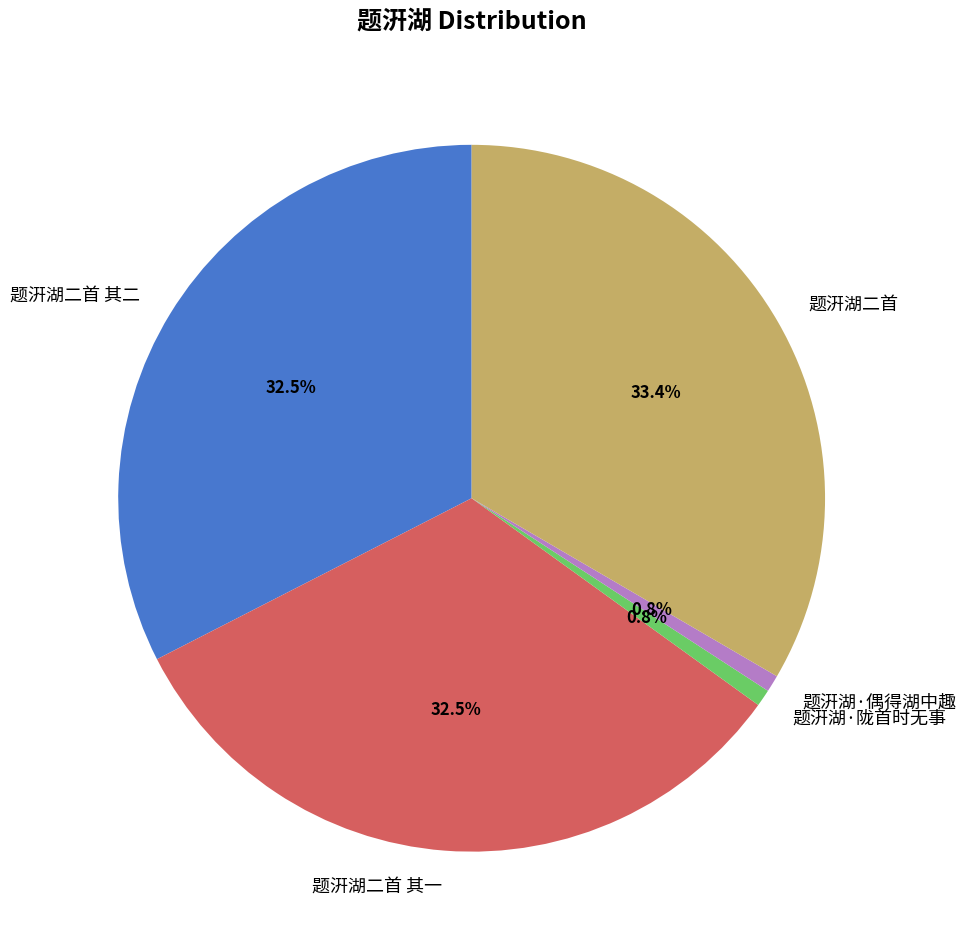

Which category has the biggest portion of the pie?

题汧湖二首